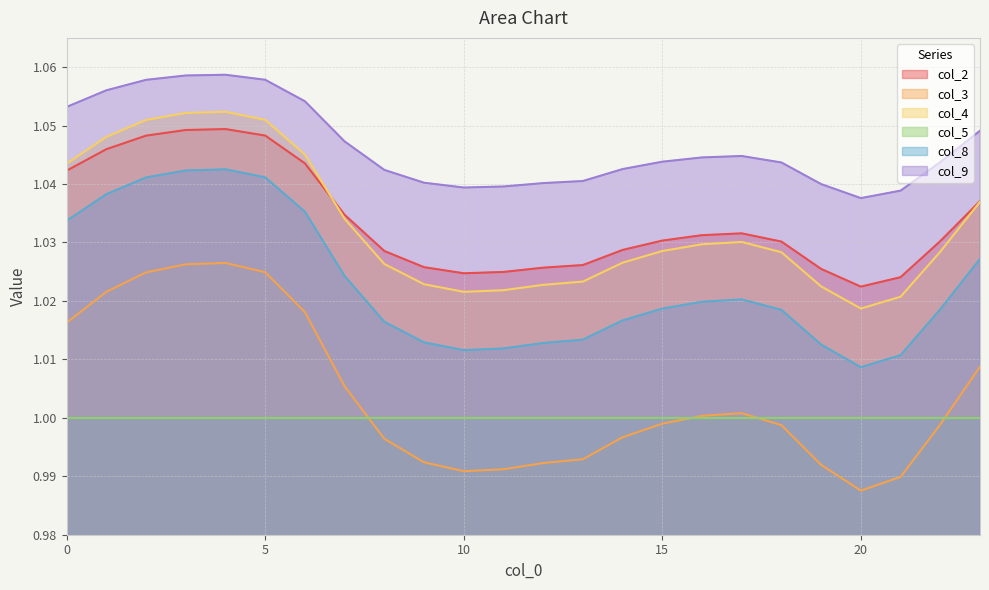

True or false: col_8 has a value of 1.0 at 22.

True